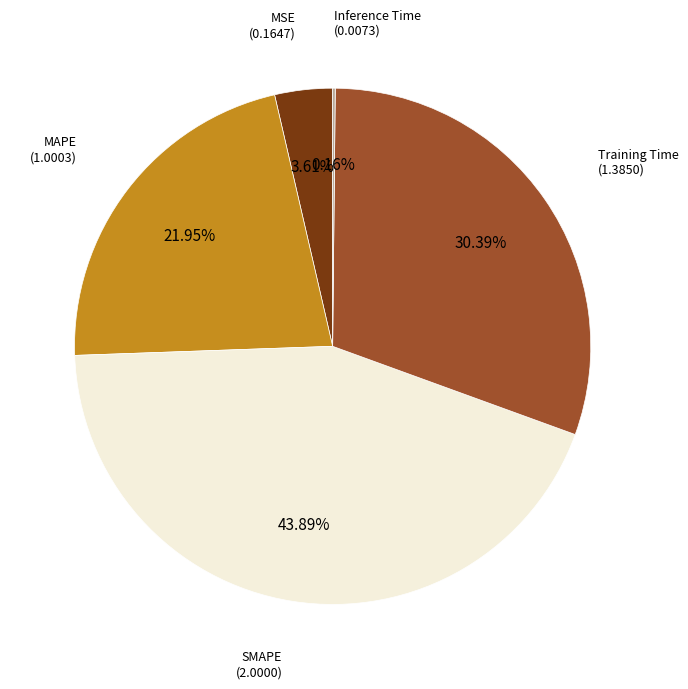

To the nearest percent, what is the average slice percentage?

20%